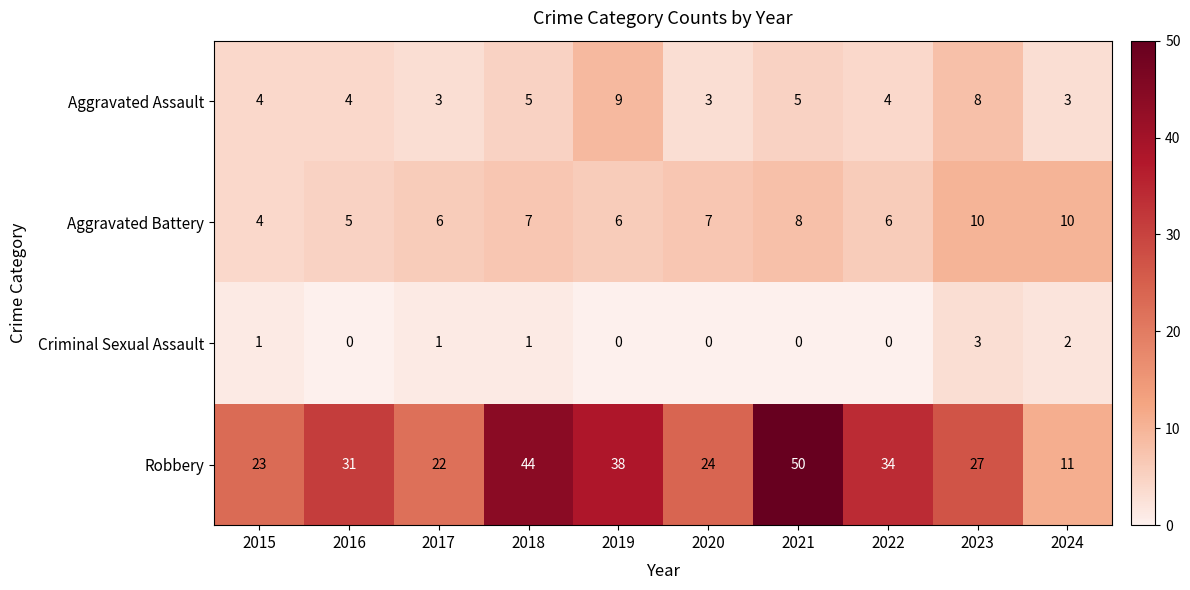

What is the maximum value for Aggravated Assault?

9